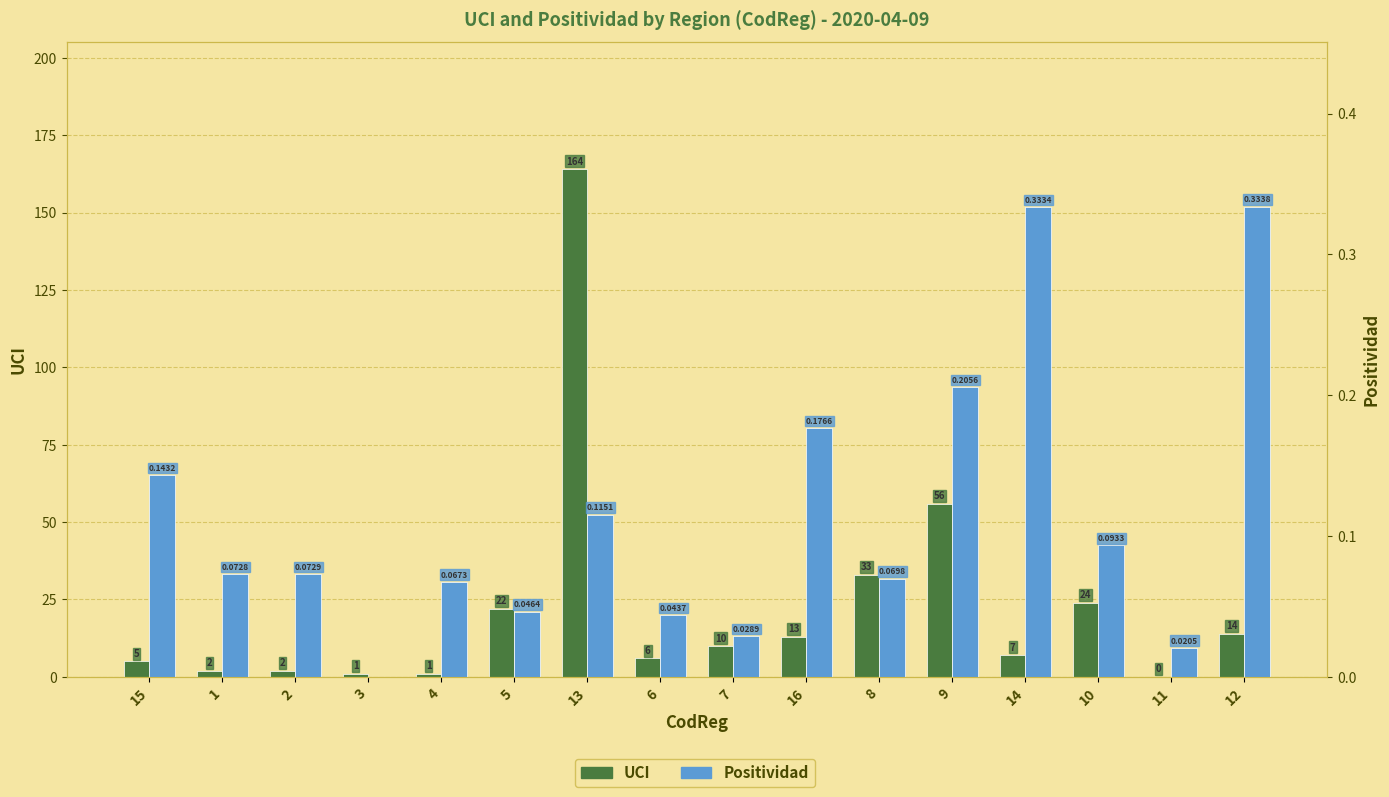

What position from the right is 8?

6